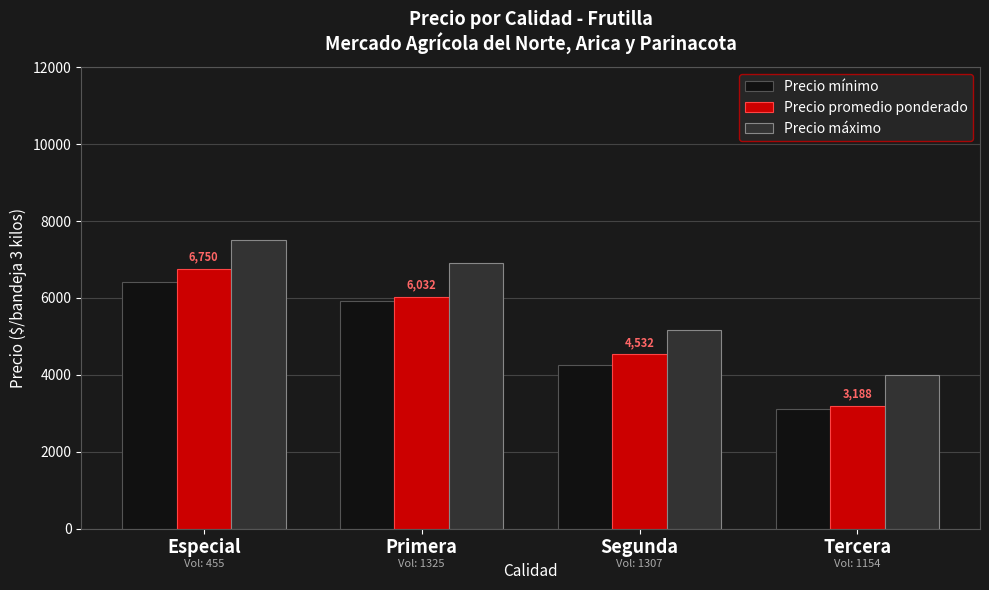

What is the sum of the Precio promedio ponderado values at Segunda and Primera?

10564